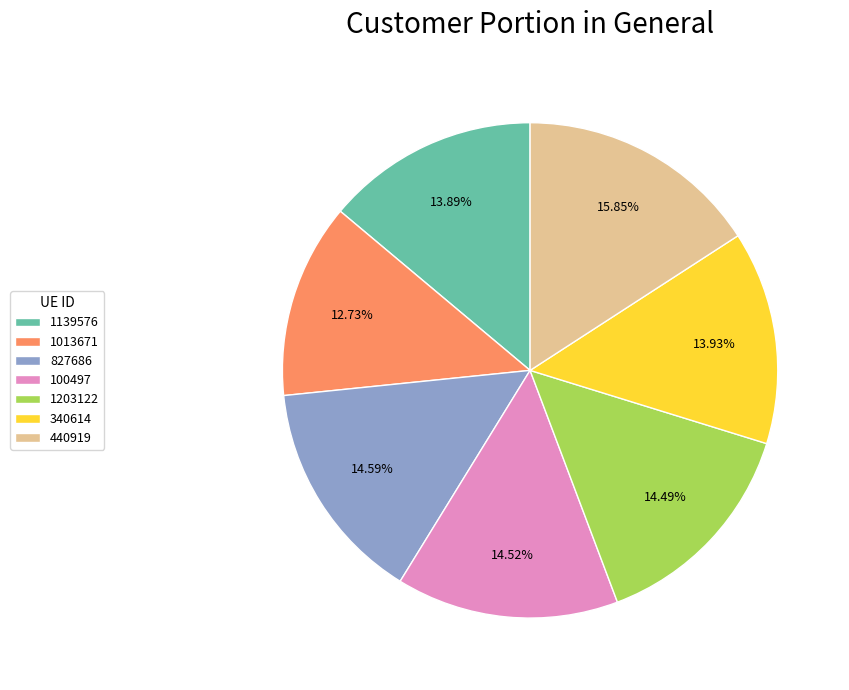

Do 827686 and 100497 together represent more than half of the pie?

No